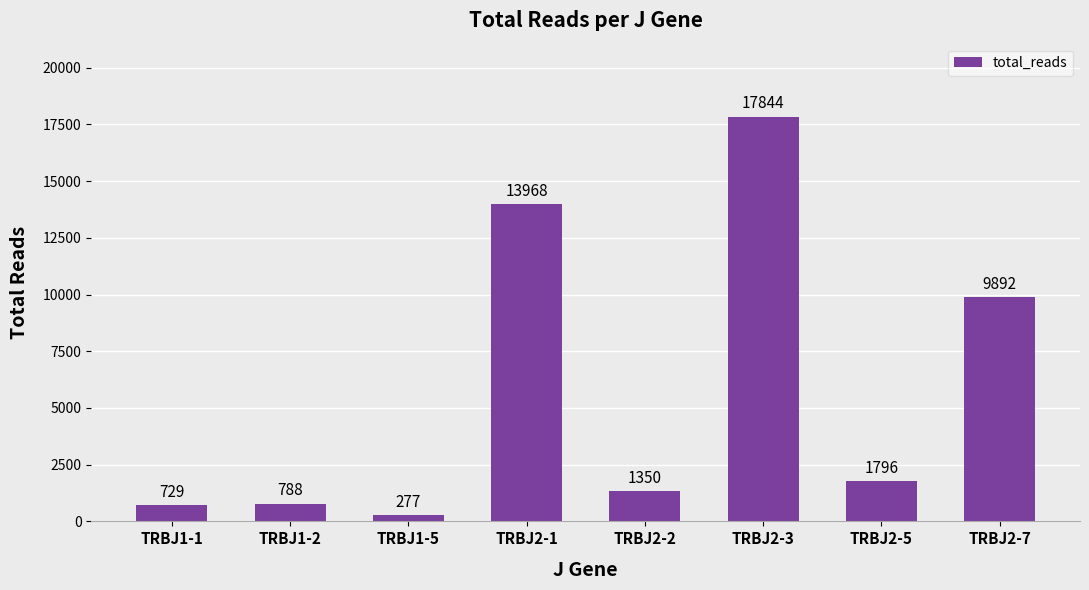

Where does the data first go above 1796?

TRBJ2-1